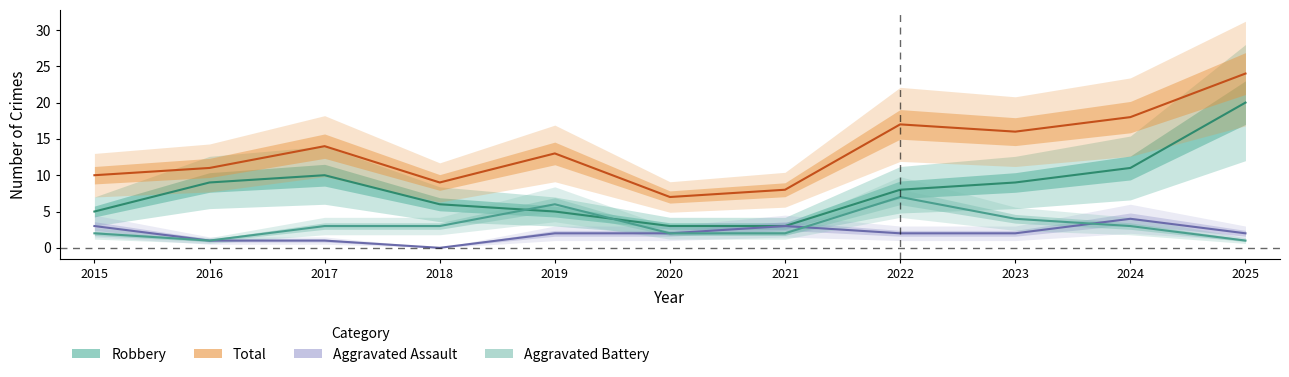

At which category does the chart reach its peak across all series?

2025